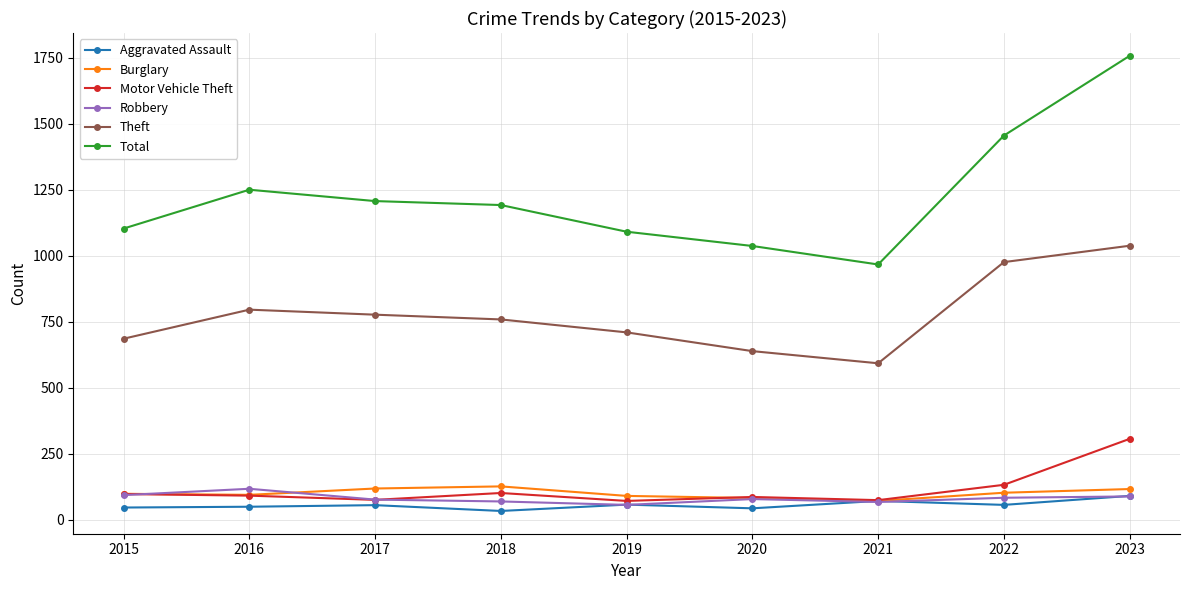

True or false: Theft has more than 1 interior local peaks.

False